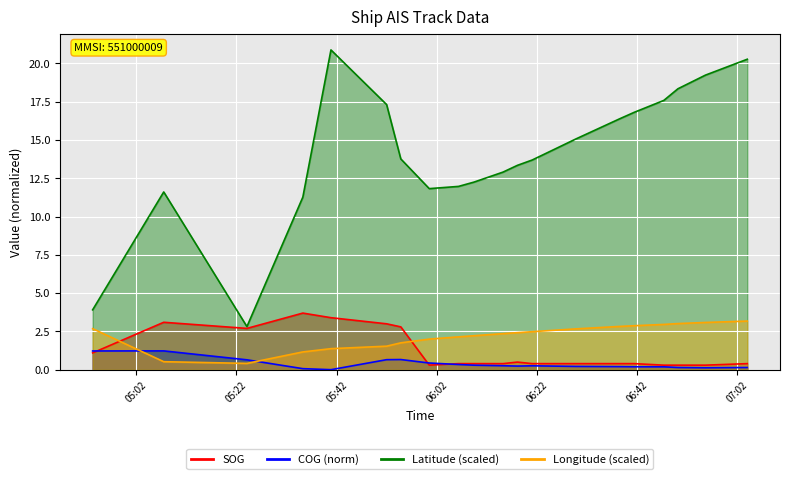

Where is the first local minimum for COG?

2024-04-26 05:40:53